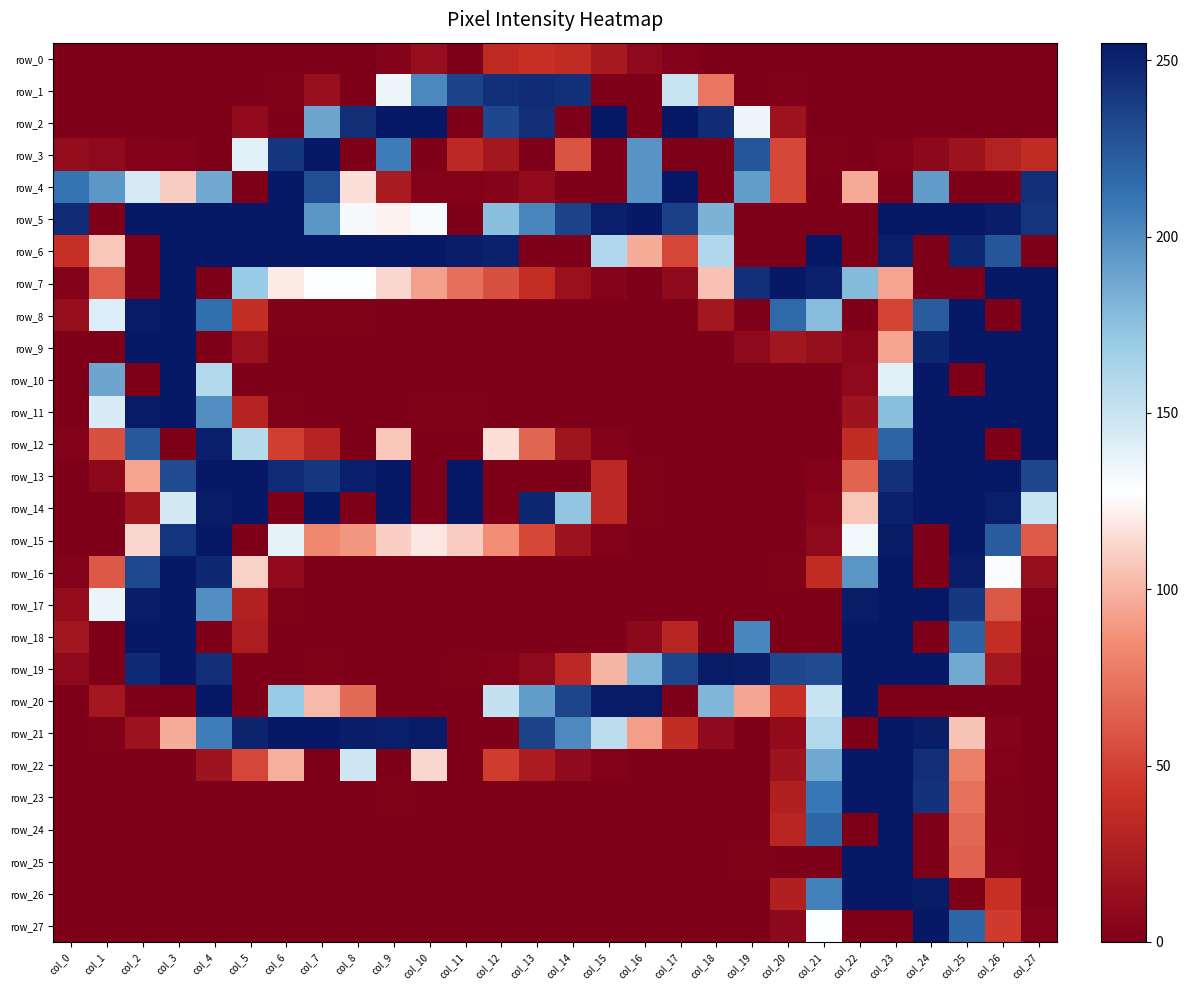

Which category has the highest value across all series?

col_9